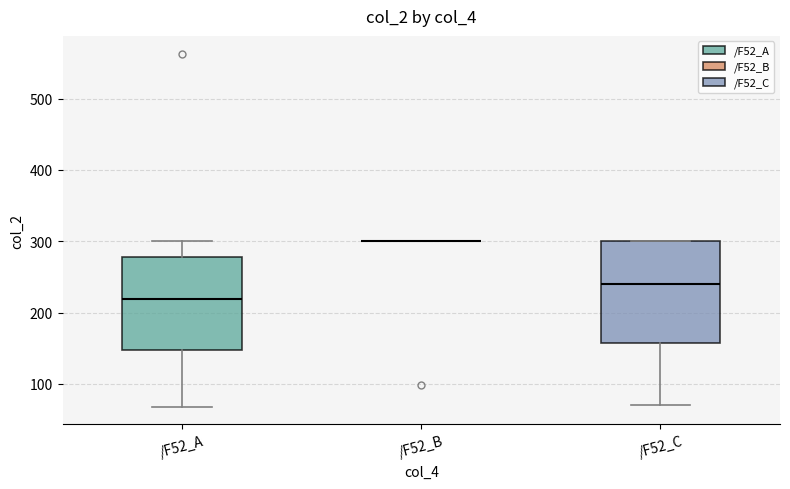

Reading left to right, read every box against the y-axis: the position of its median line, the range the box covers, and the ends of its whiskers. The values are not printed on the chart, so give them approximately, as read against the axis.

/F52_A: median 220, box 150 to 280, whiskers 70 to 300
/F52_B: box collapsed to a line at 300, whiskers 300 to 300
/F52_C: median 240, box 160 to 300, whiskers 70 to 300